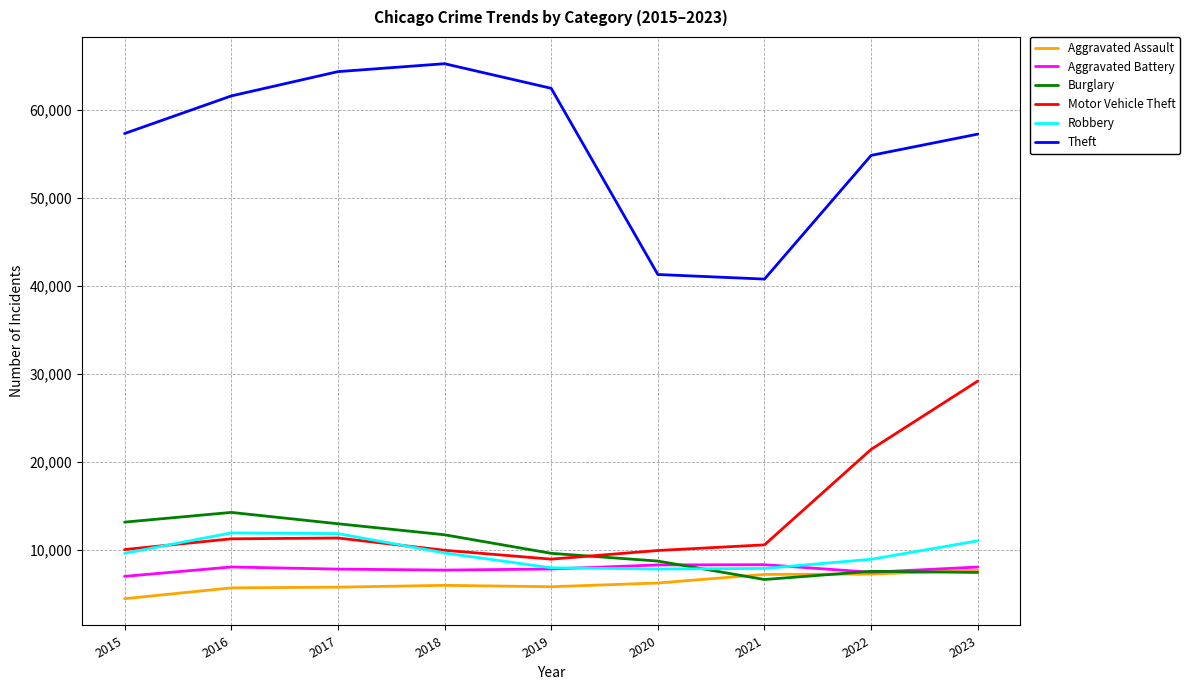

The Aggravated Battery series shows 3545 at 2017. True or false?

False